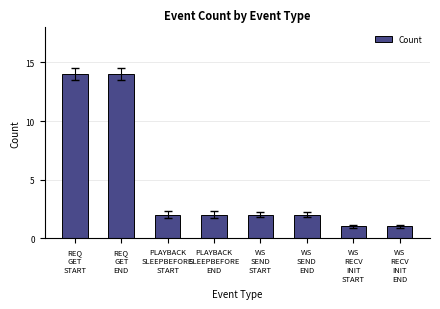

How many distinct data groups are displayed?

1